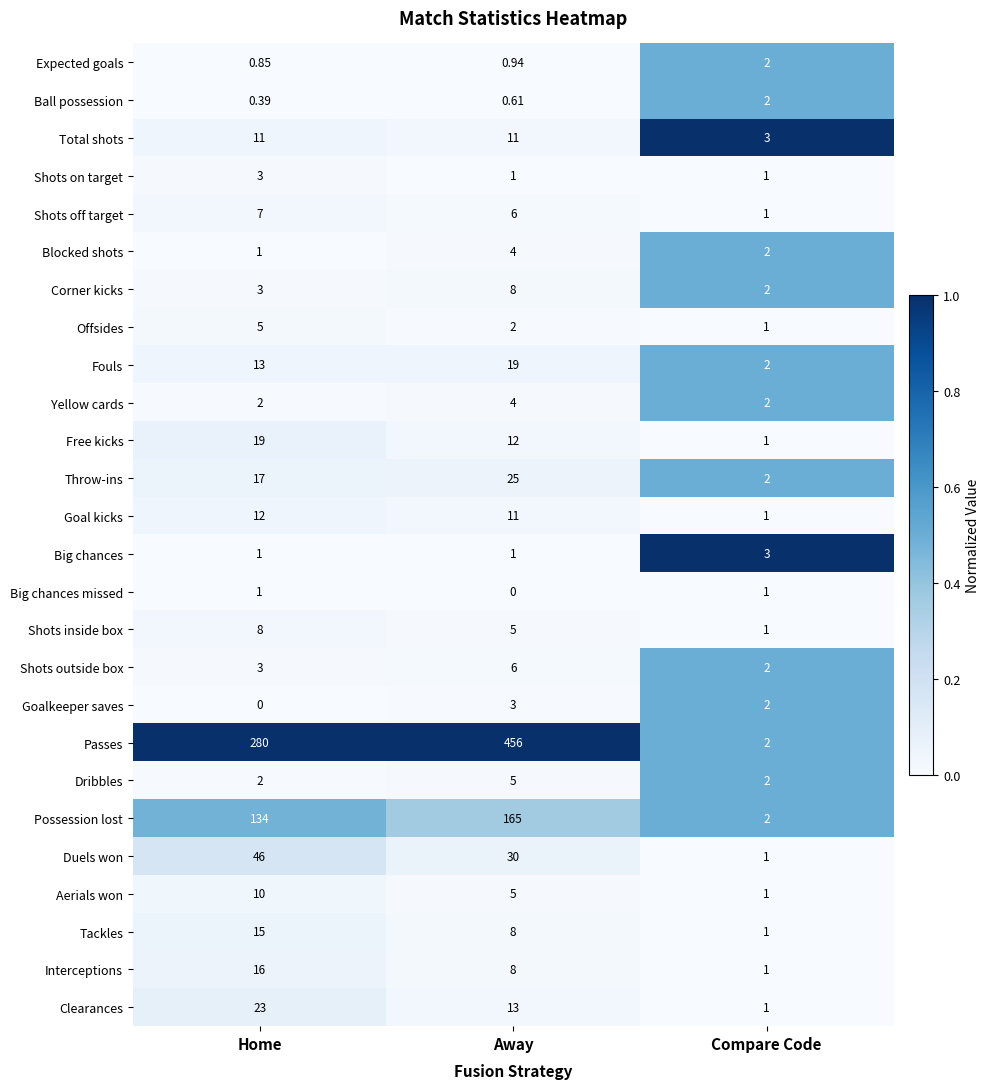

Which category has the lowest value in the Aerials won series?

Compare Code